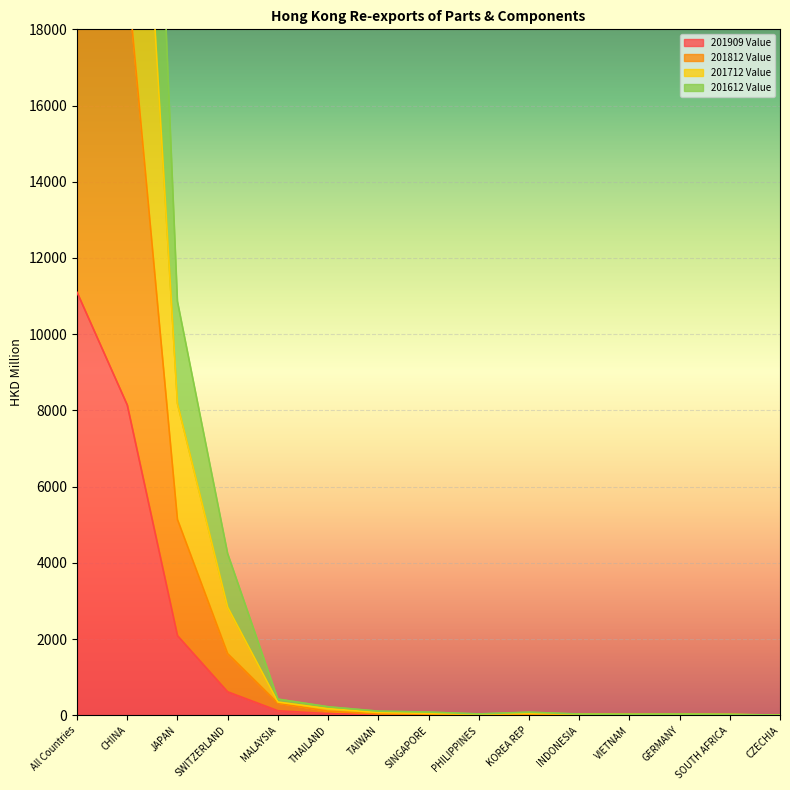

At which label does 201909 Value reach its peak?

All Countries